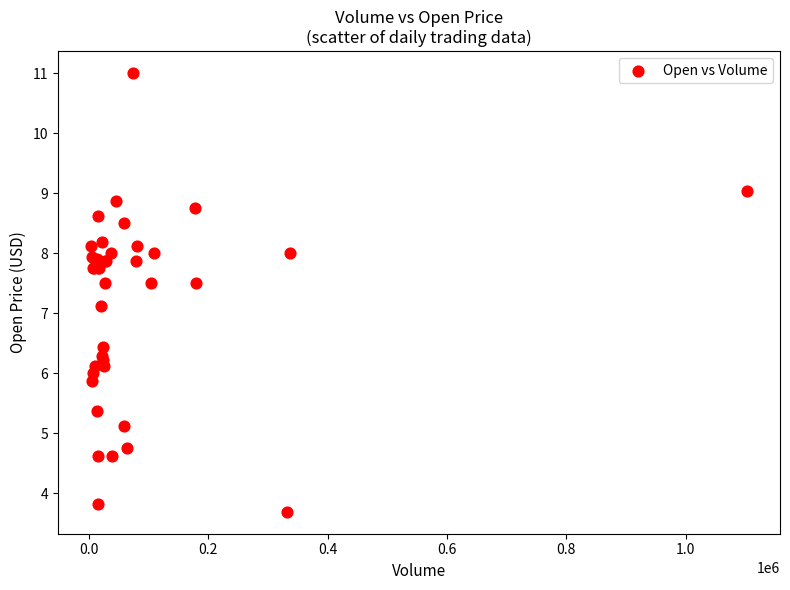

What Y value in the scatter plot is closest to 7?

7.1